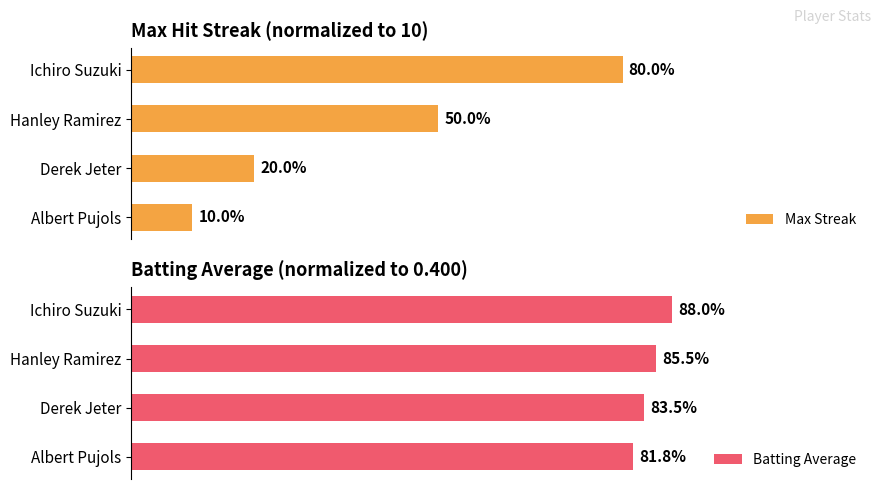

Which category has the highest value in the Max Streak series?

Ichiro Suzuki